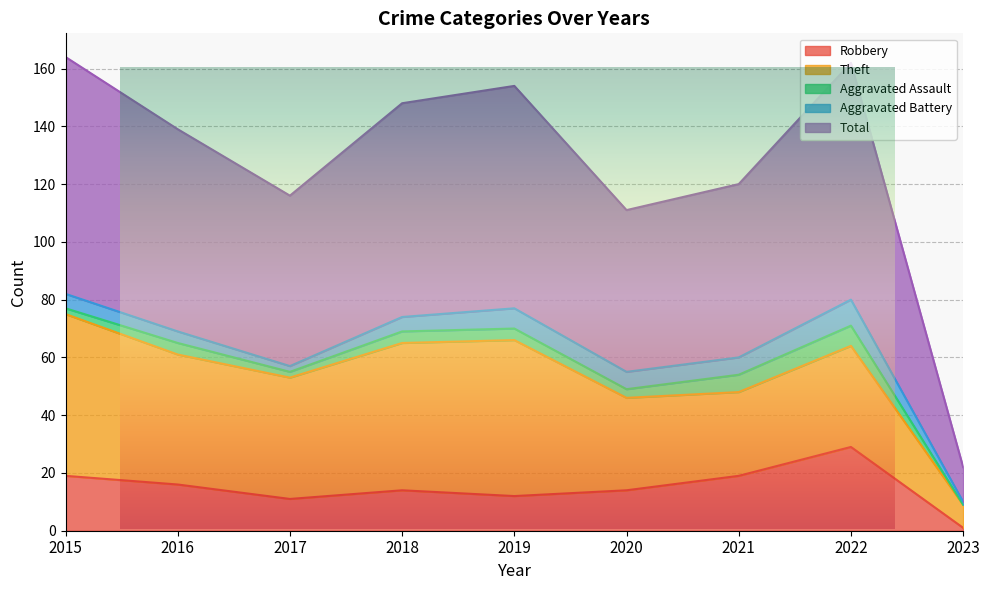

True or false: Aggravated Battery has a value of 7 at 2015.

False